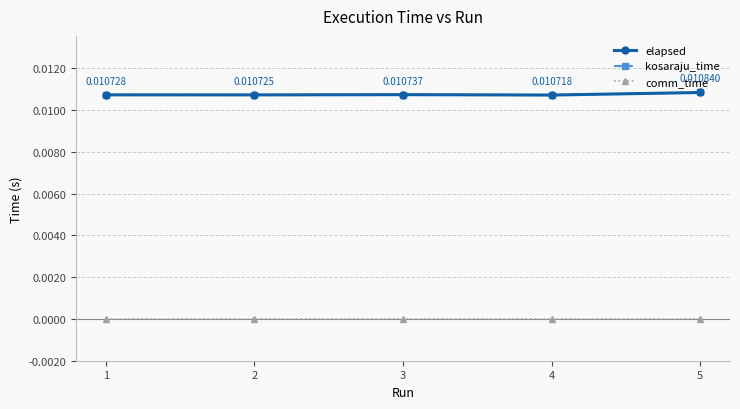

True or false: elapsed and comm_time cross at least once.

False